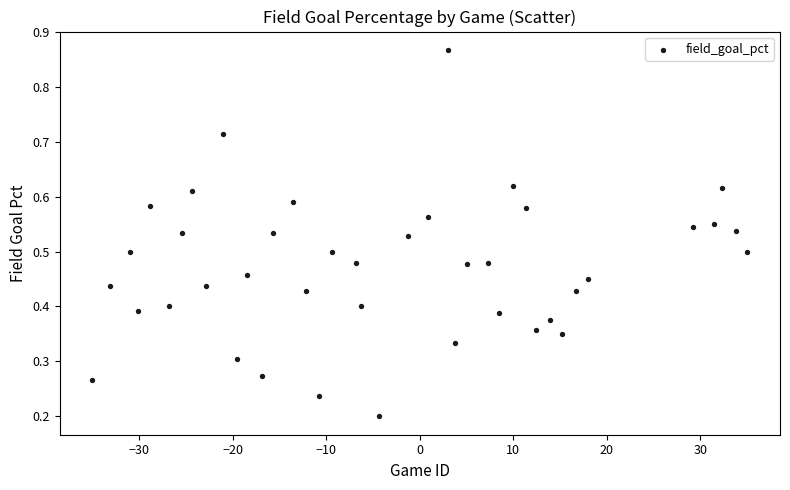

What is the range of X values (max minus min)?

70.0